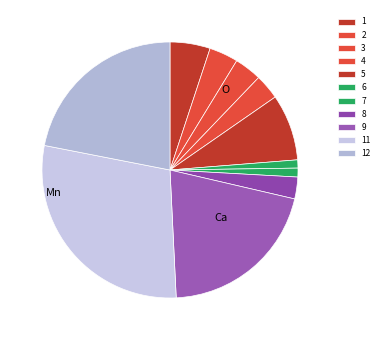

Does any single category account for the majority?

No